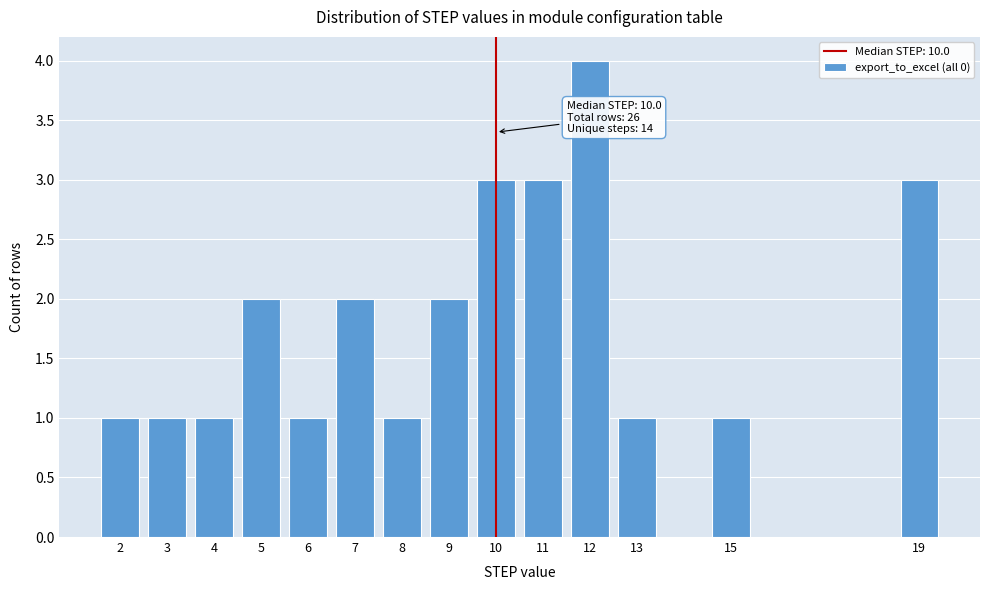

Reading left to right, transcribe all the data shown in this chart.

2=1	3=1	4=1	5=2	6=1	7=2	8=1	9=2	10=3	11=3	12=4	13=1	15=1	19=3